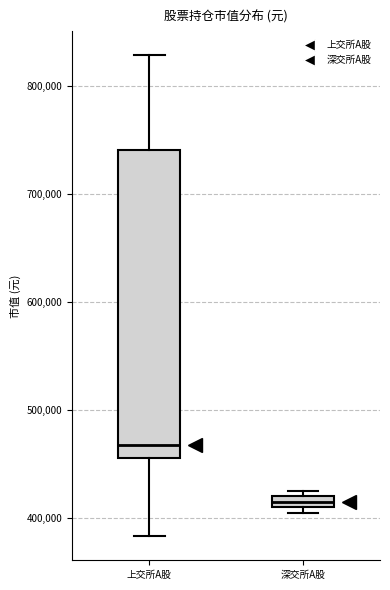

Comparing the boxes themselves (not the whiskers), which one is the tallest?

上交所A股